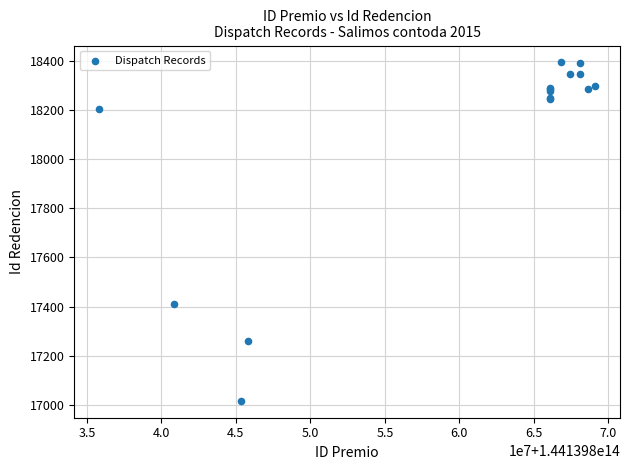

What Y value in the scatter plot is closest to 17705?

17411